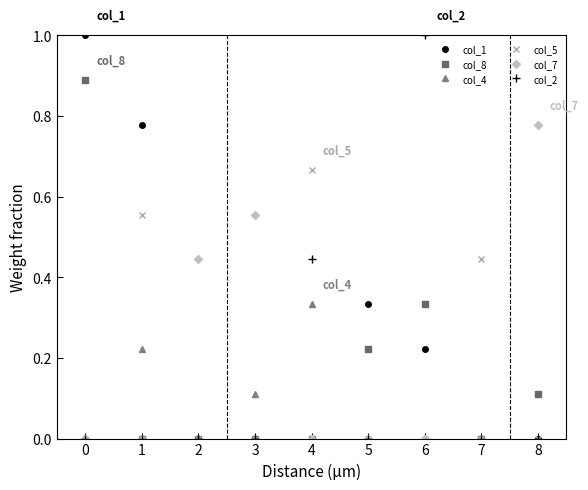

Where is the first local minimum for col_4?

2